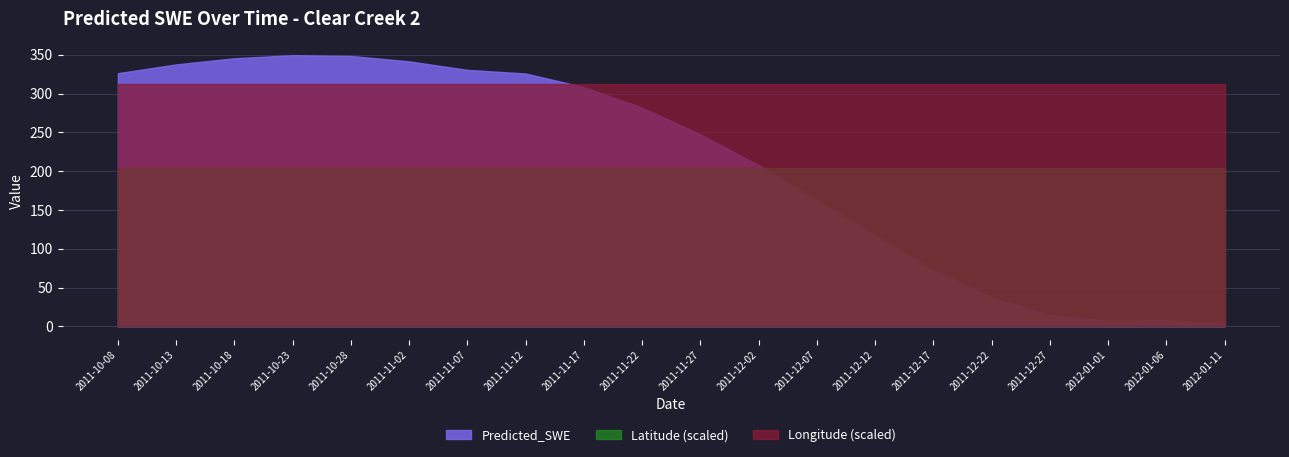

What is the label of the 5th point from the left?

2011-10-28